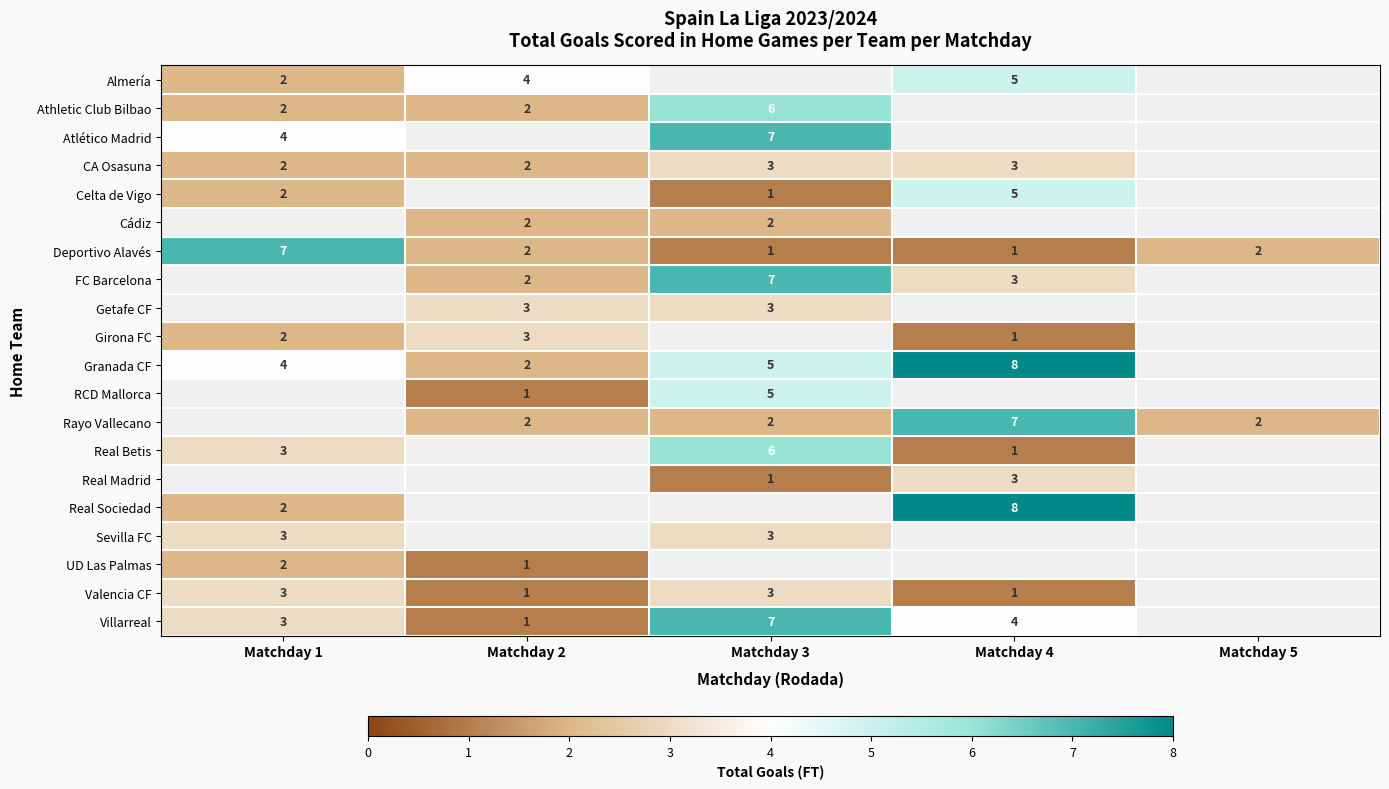

The Cádiz series shows 3 at Matchday 3. True or false?

False